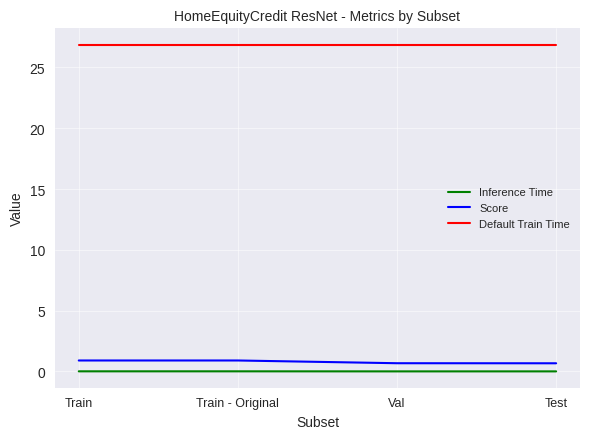

Is it true that Default Train Time equals 26.9 at Train - Original?

True